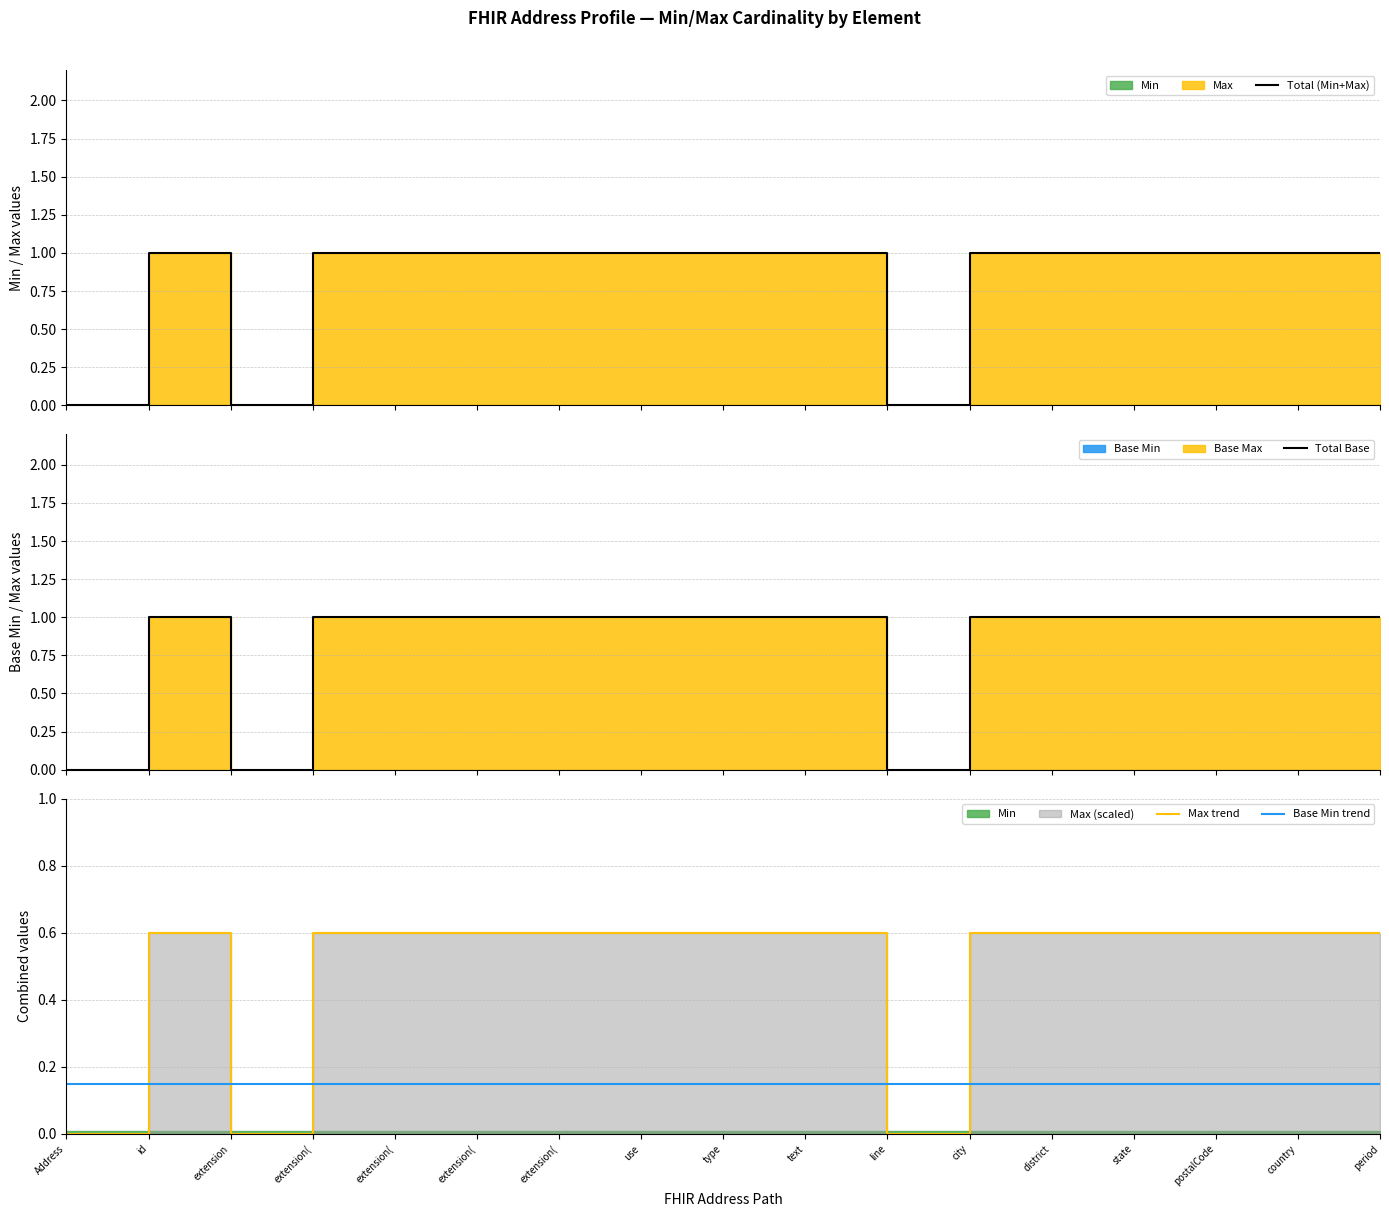

What is the label of the 14th point from the right?

extension(